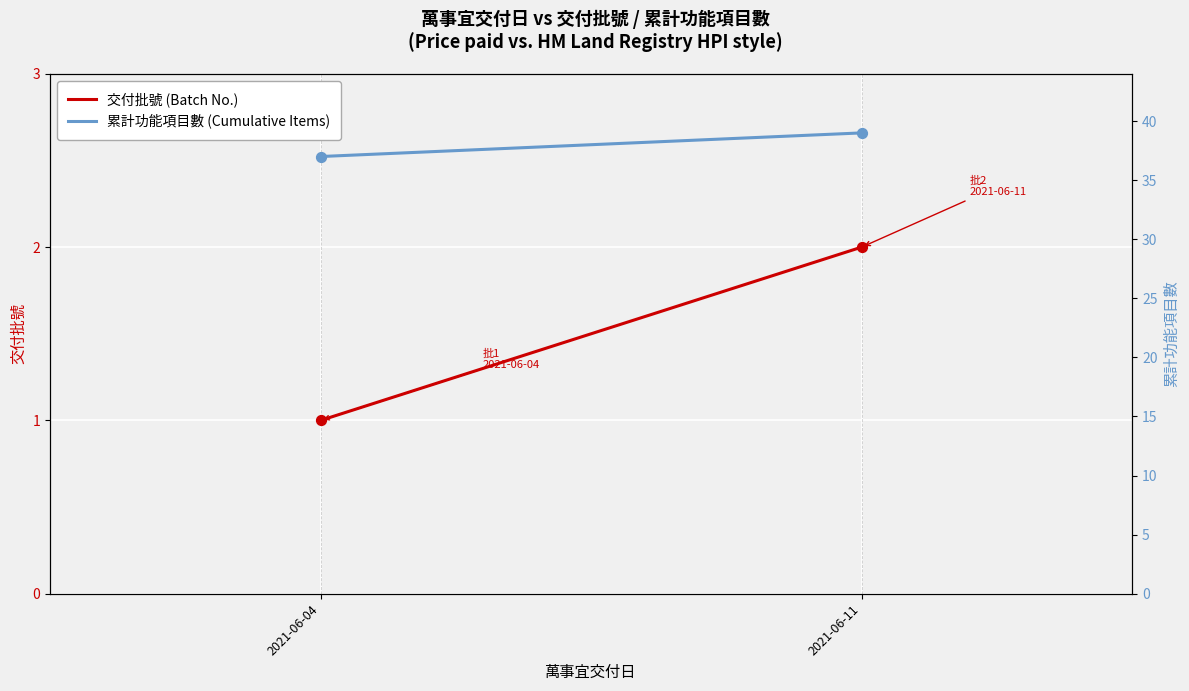

Which series has the largest Y range (max minus min)?

累計功能項目數 (Cumulative Items)